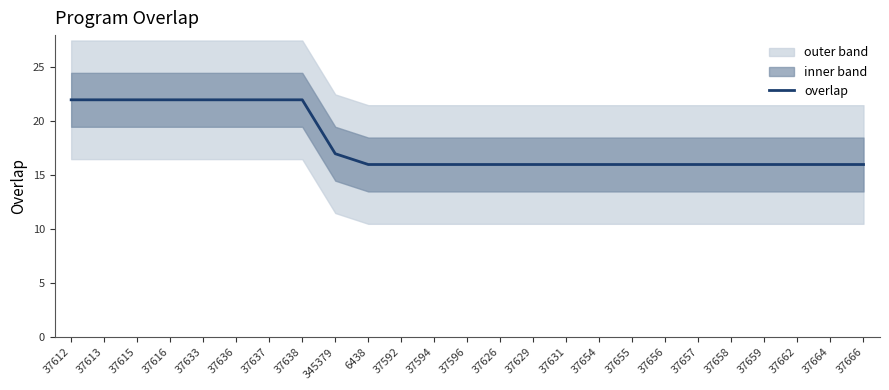

Which category has the lowest value across all series?

6438